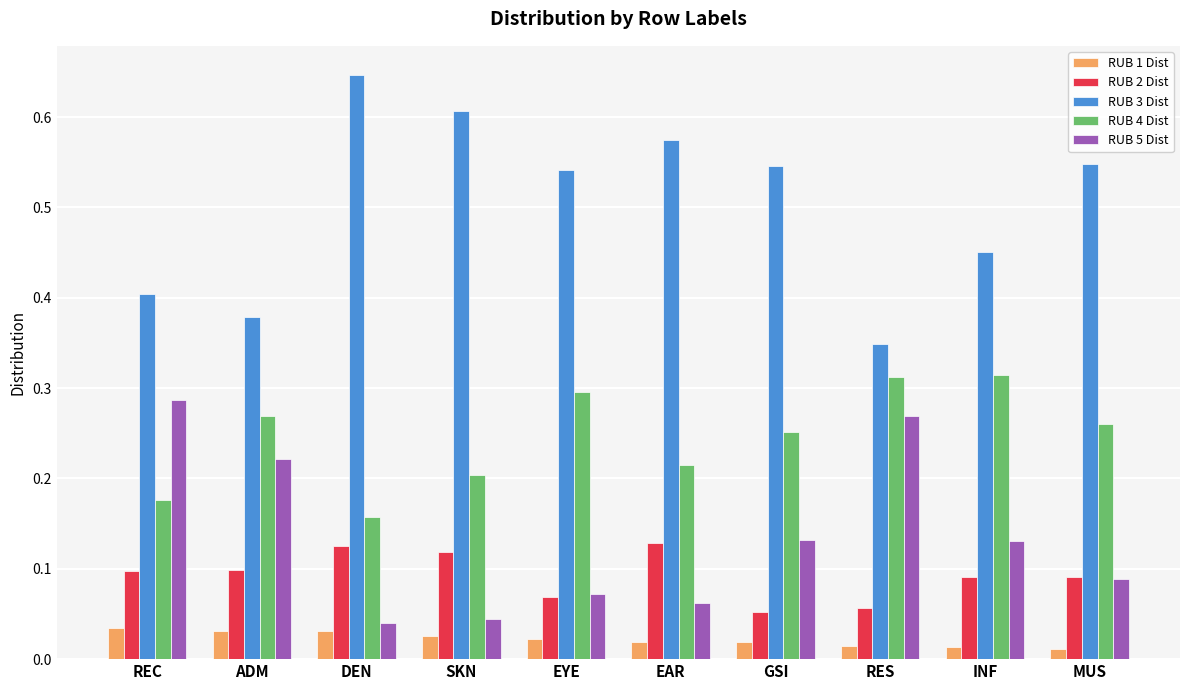

Which label corresponds to the largest value in the chart?

DEN